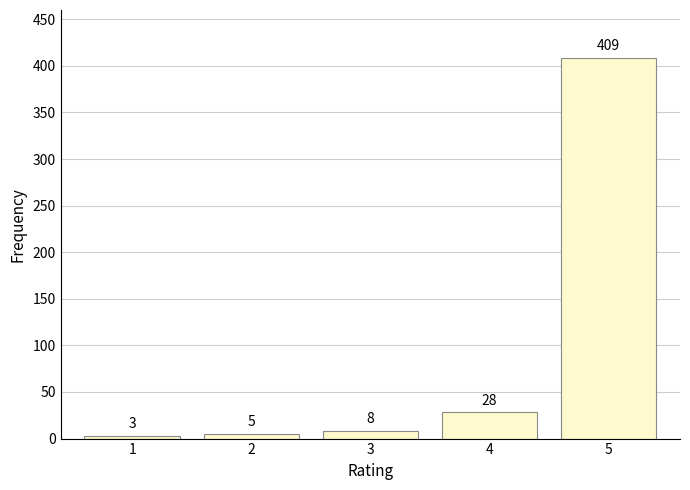

Reading right to left, list all the values displayed in this chart.

5=409	4=28	3=8	2=5	1=3